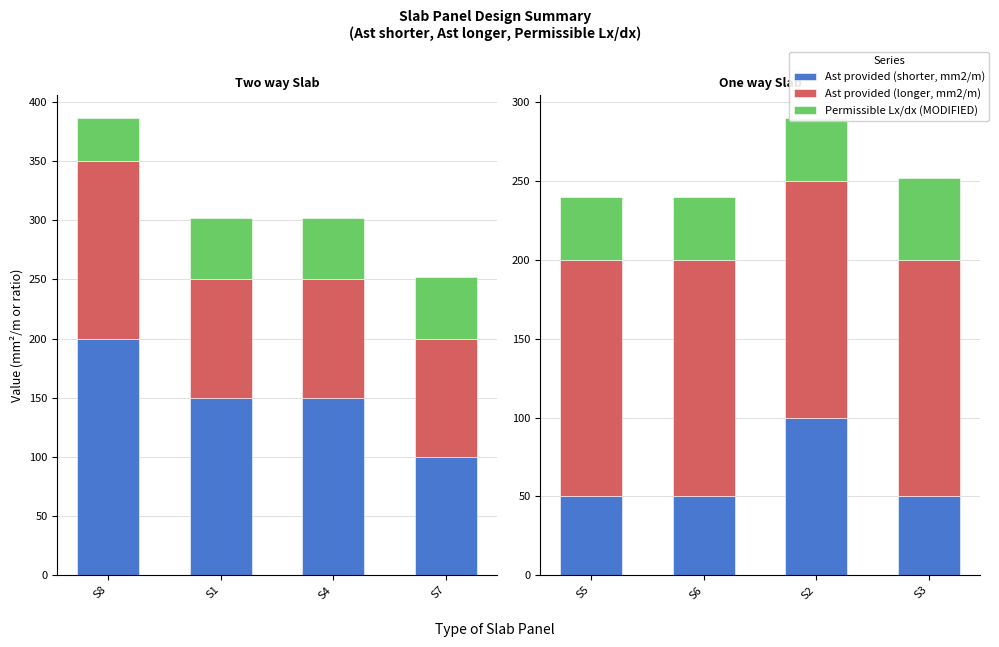

What position from the right is S2?

2